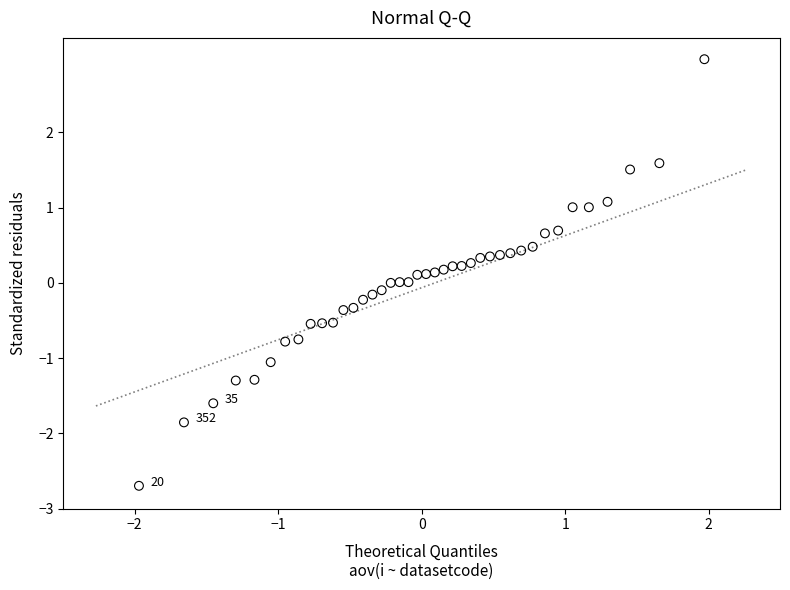

What is the range of Y values (max minus min)?

5.7